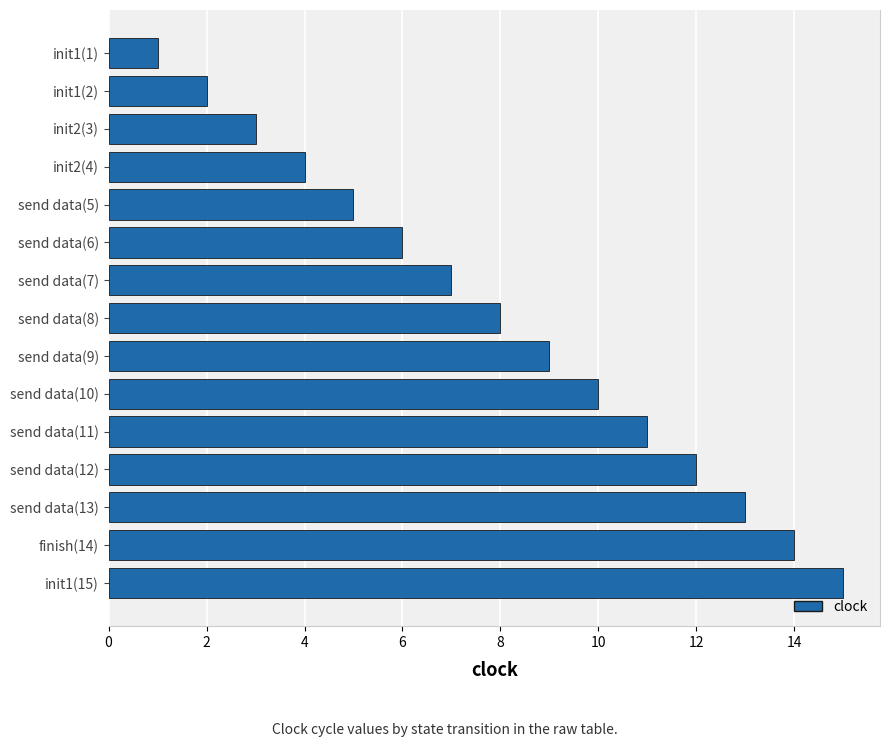

What is the greatest value displayed?

15